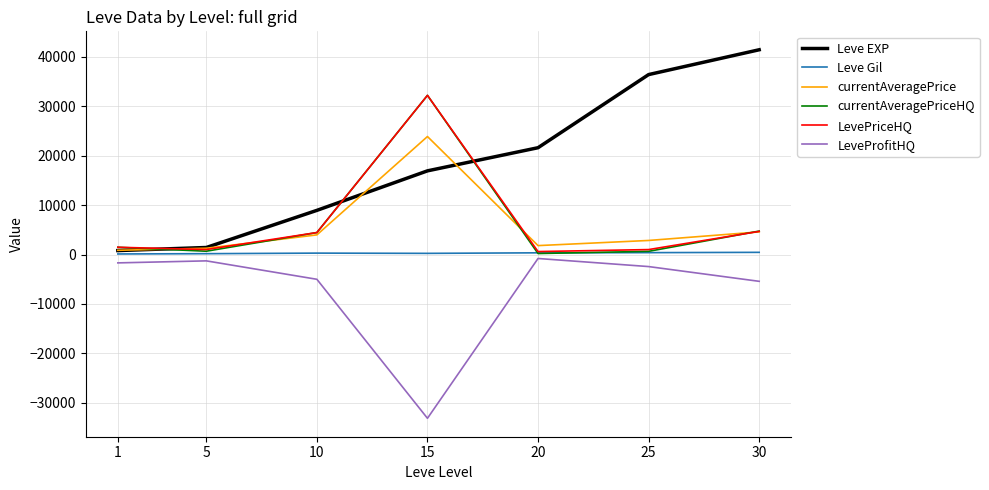

Is the value of LeveProfitHQ at 30 greater than the value of currentAveragePriceHQ at 30?

No